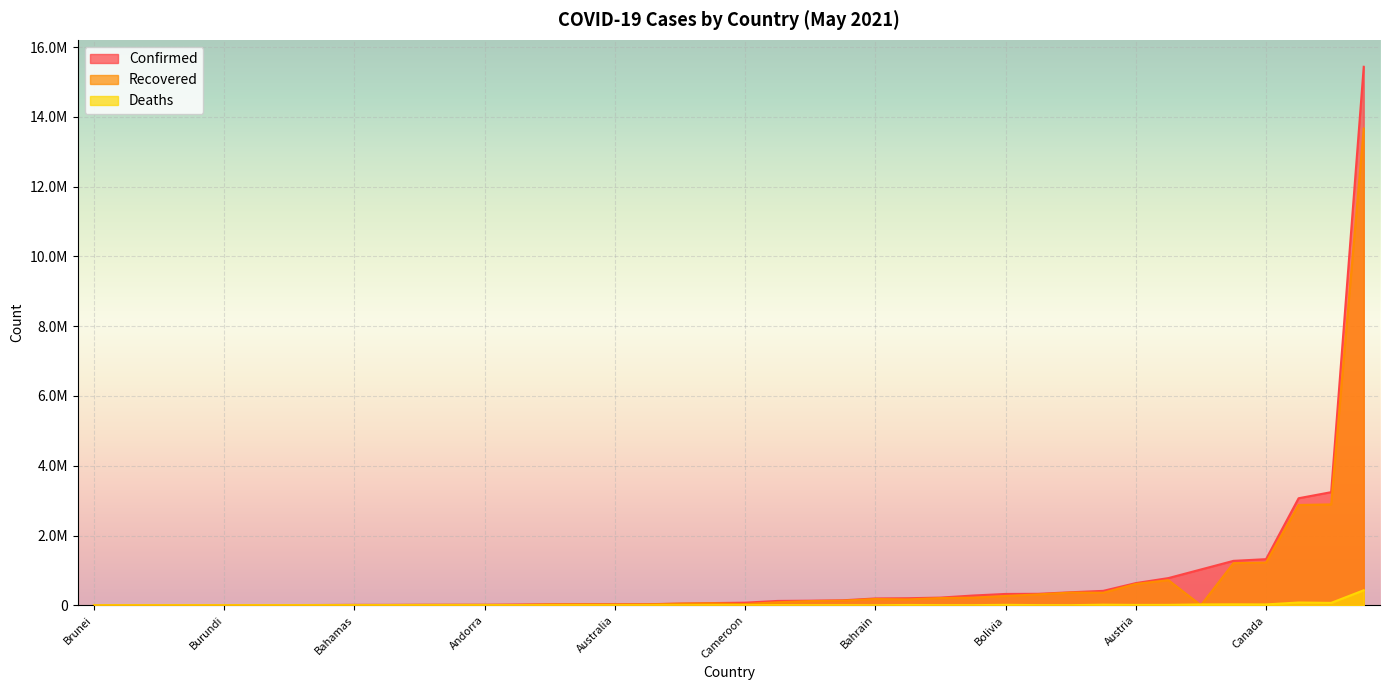

What is the maximum value for Confirmed?

15433989